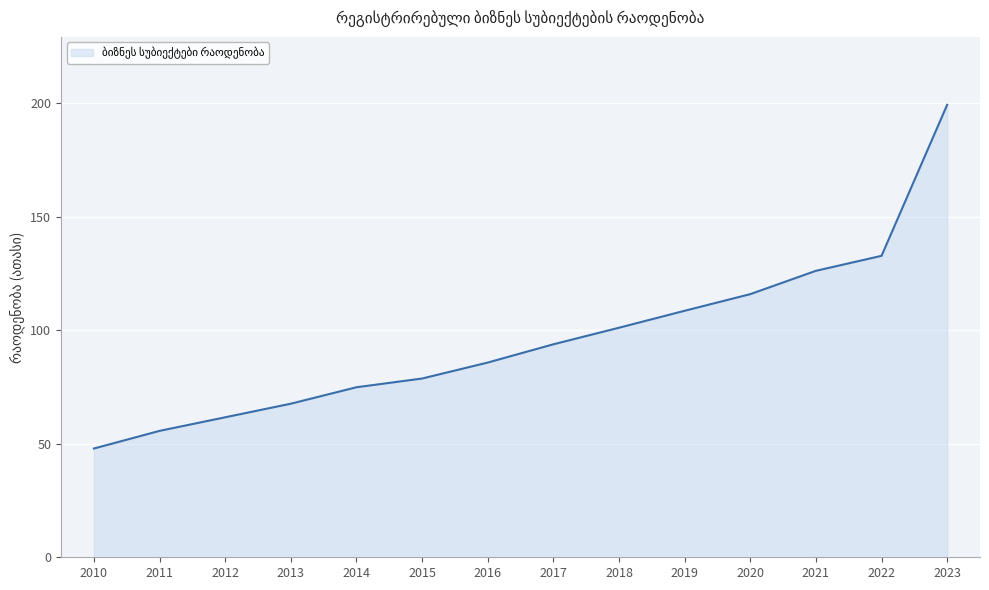

Reading right to left, what are all the values shown in this chart?

199.3	132.8	126.2	115.9	108.6	101.1	93.8	85.8	78.7	74.9	67.7	61.7	55.7	47.9